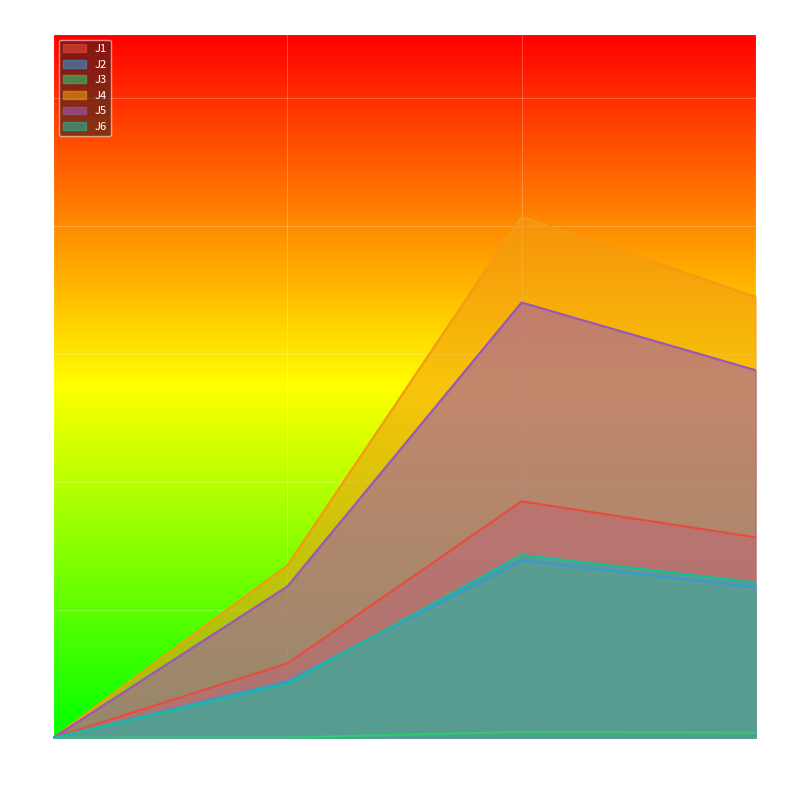

In J1, how many points are higher than both neighbors (excluding endpoints)?

1